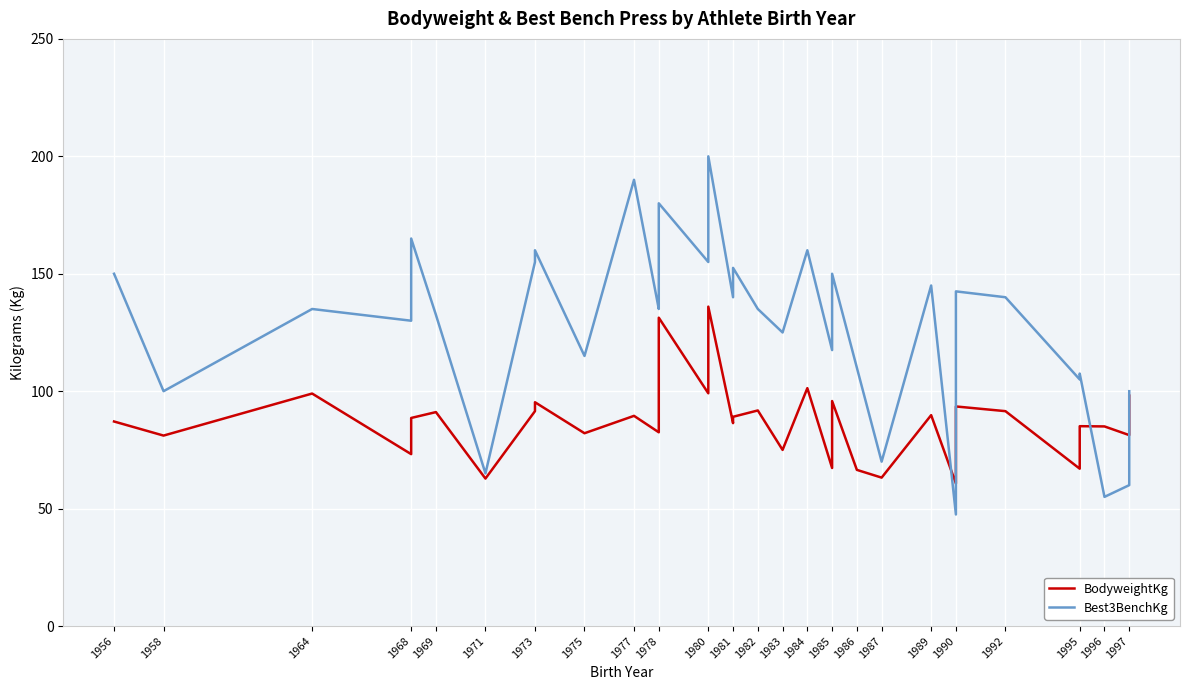

How many intersections are there between Best3BenchKg and BodyweightKg?

4